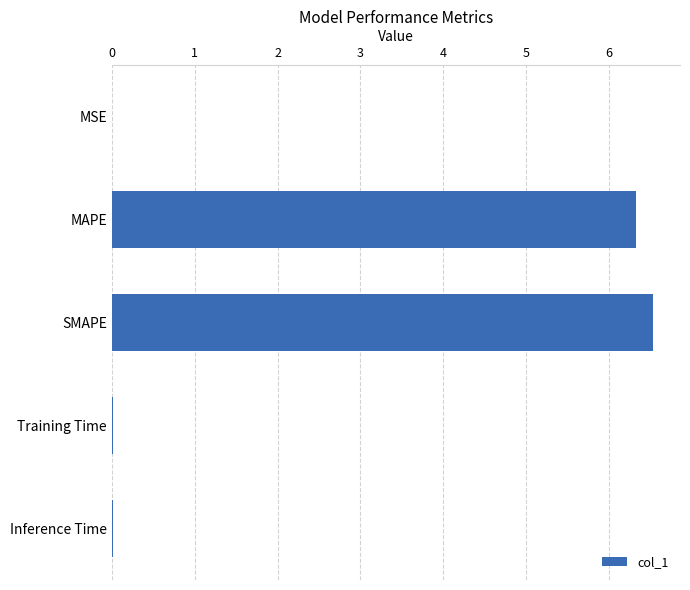

What is the greatest value displayed?

6.5